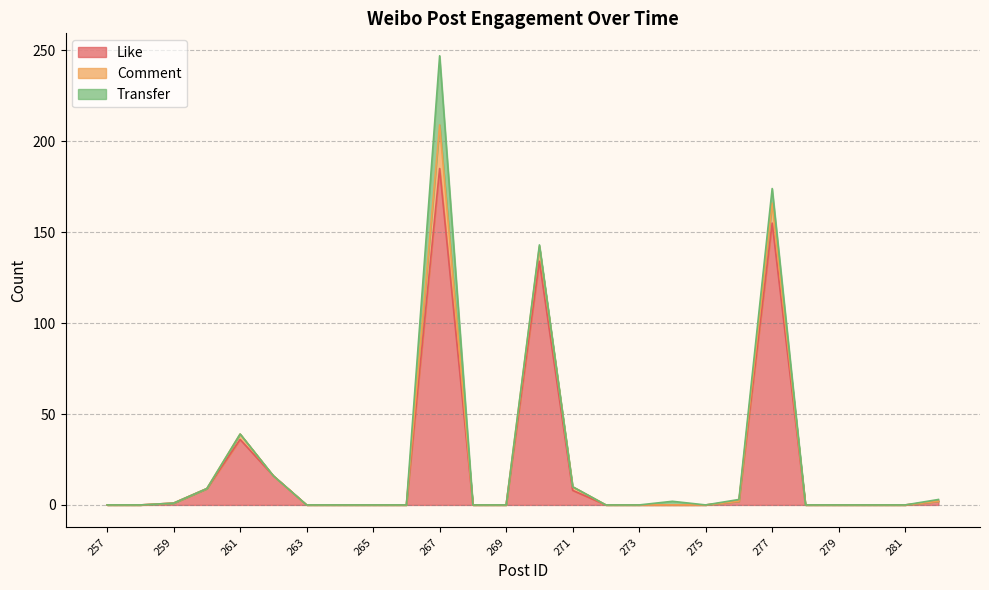

How many distinct data groups are displayed?

3